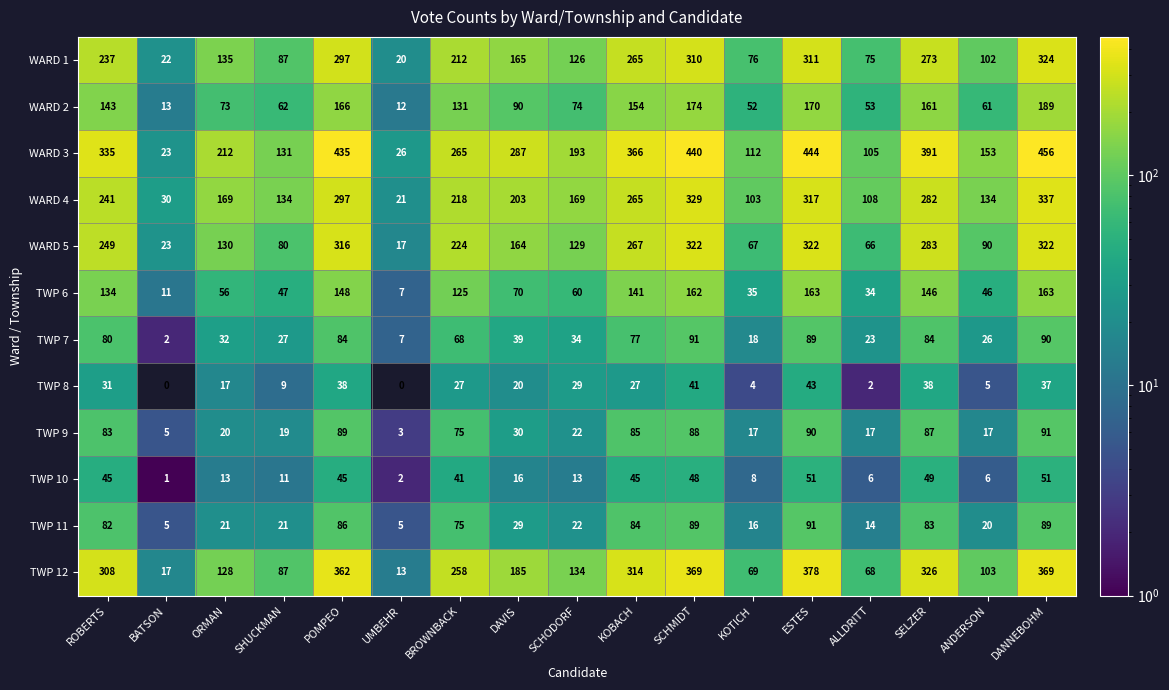

Which category has the highest value across all series?

DANNEBOHM